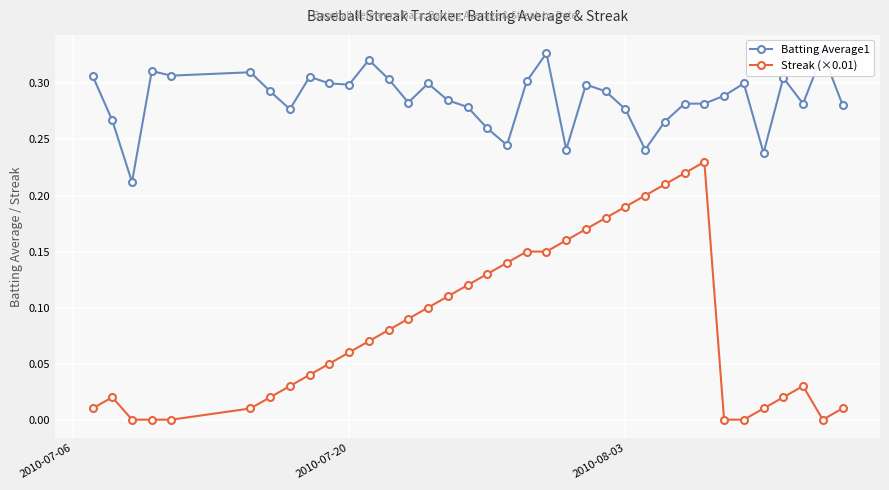

What is the value of the Batting Average1 point at the 10th from the left?

0.3